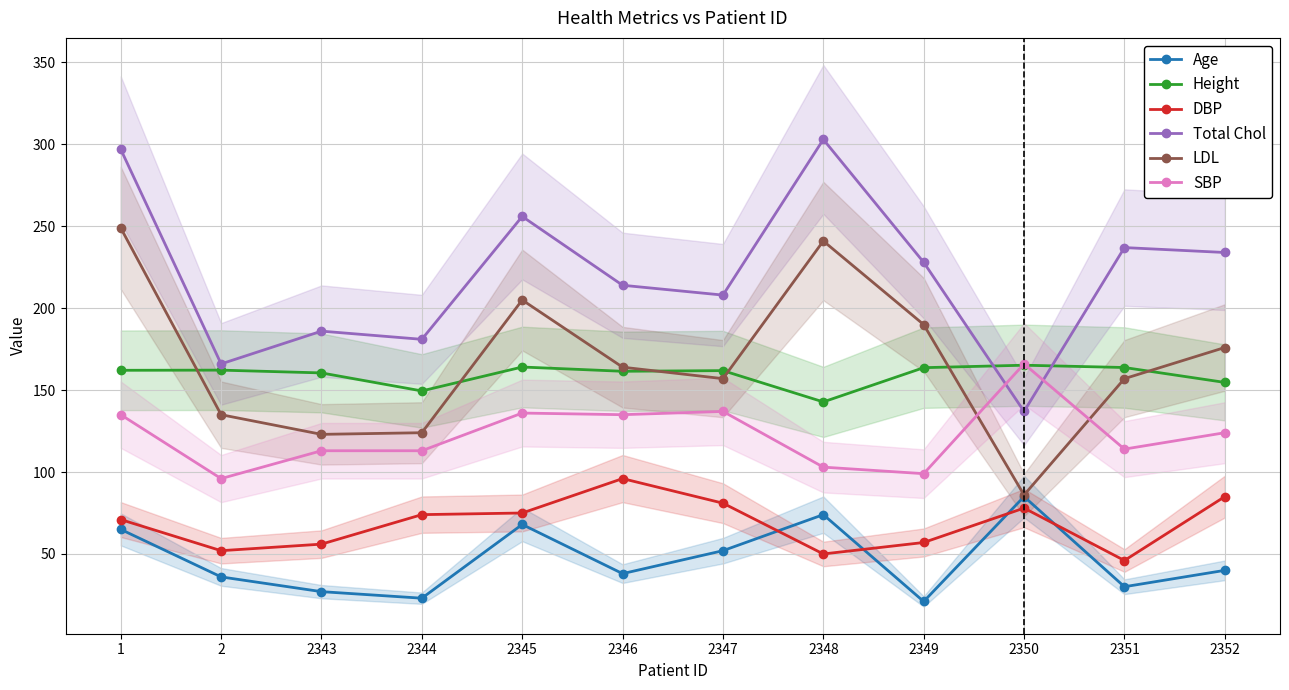

How many distinct data groups are displayed?

6